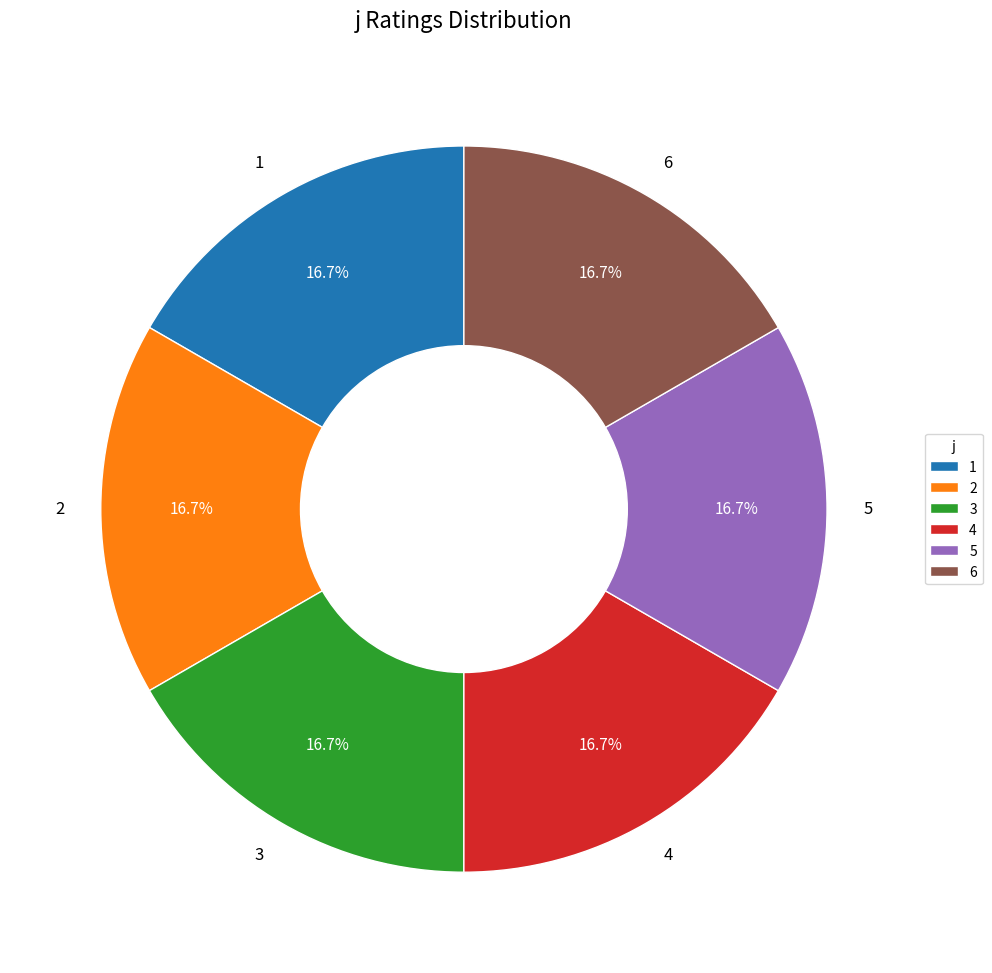

Is 1 the majority of the pie?

No